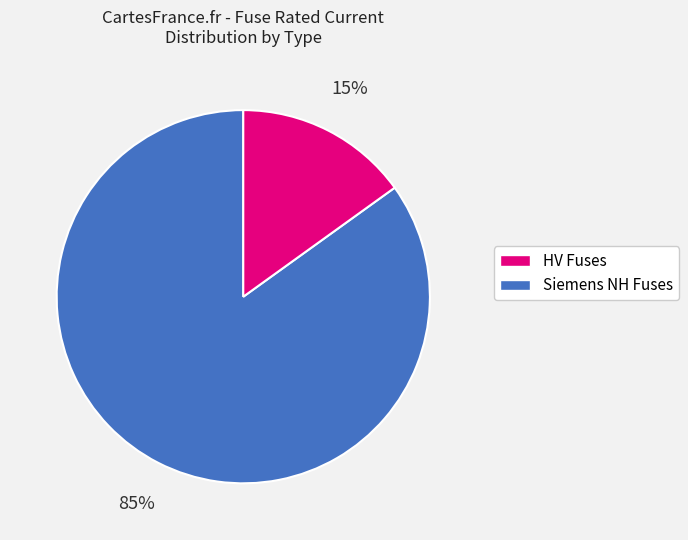

How many segments does this pie chart have?

2